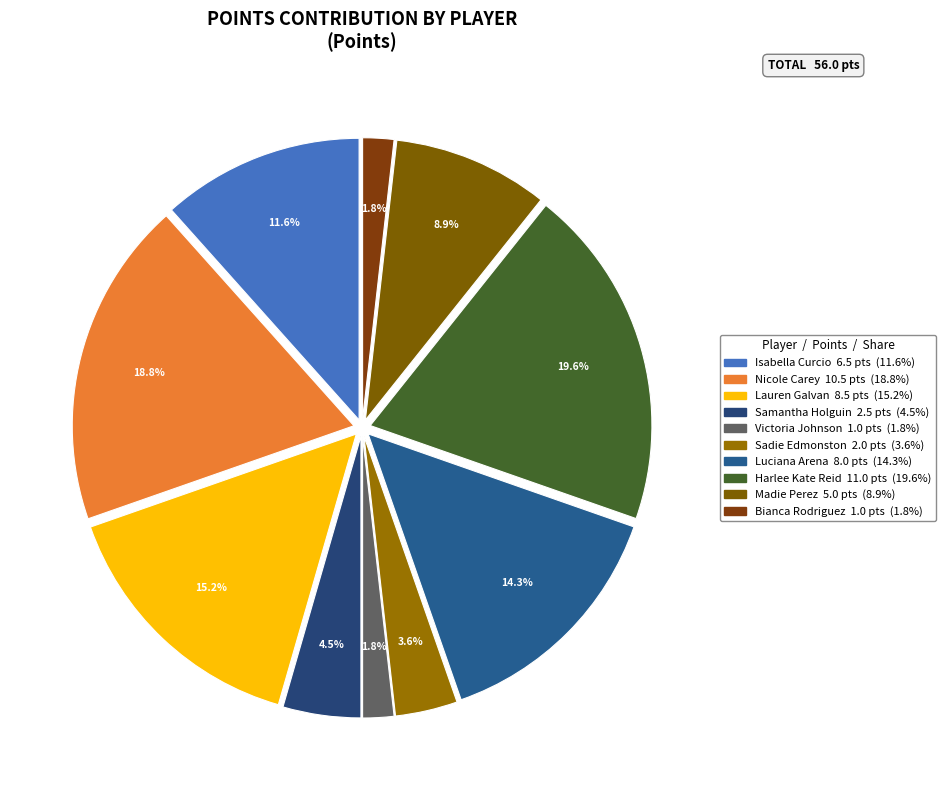

Is there any slice that represents more than half of the pie?

No